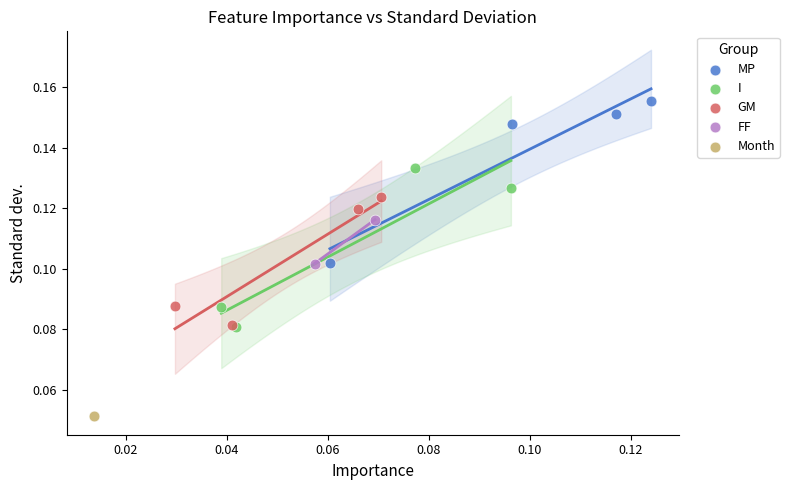

Which series contains the lowest Y value?

Month